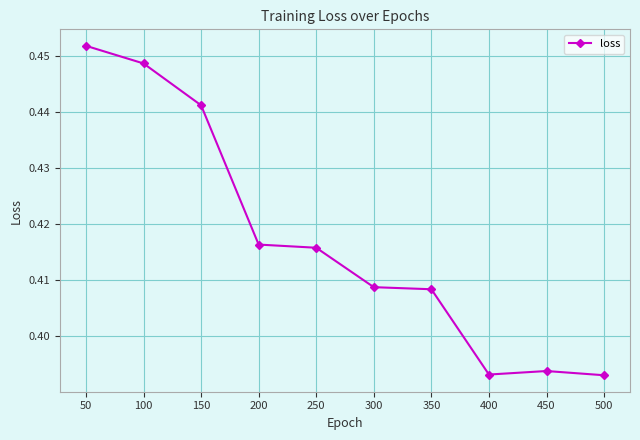

Is it true that the value at 250 is 0.3?

False